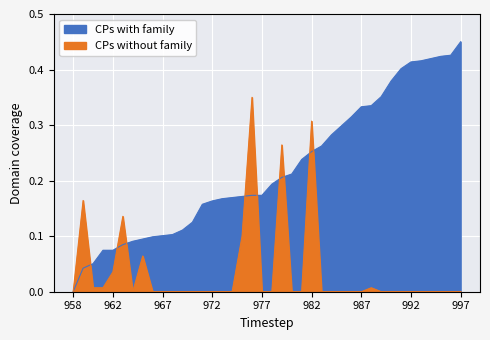

Reading left to right, extract all data points from this chart.

move_id: 0.0	0.0	0.1	0.1	0.1	0.1	0.1	0.1	0.1	0.1	0.1	0.1	0.1	0.2	0.2	0.2	0.2	0.2	0.2	0.2	0.2	0.2	0.2	0.2	0.3	0.3	0.3	0.3	0.3	0.3	0.3	0.4	0.4	0.4	0.4	0.4	0.4	0.4	0.4	0.5
level: 0.0	0.2	0.0	0.0	0.0	0.1	0.0	0.1	0.0	0.0	0.0	0.0	0.0	0.0	0.0	0.0	0.0	0.1	0.3	0.0	0.0	0.3	0.0	0.0	0.3	0.0	0.0	0.0	0.0	0.0	0.0	0.0	0.0	0.0	0.0	0.0	0.0	0.0	0.0	0.0